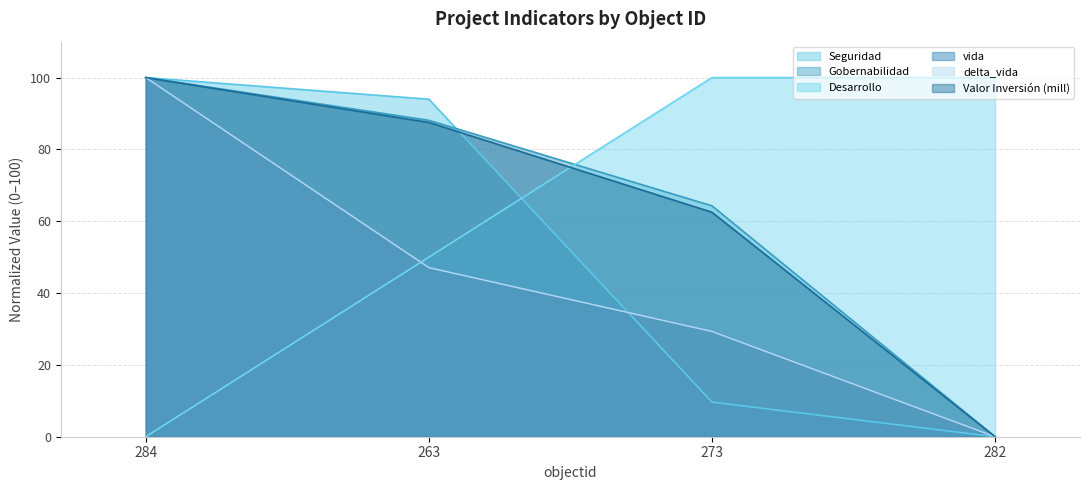

How many values in the vida series exceed 47?

2